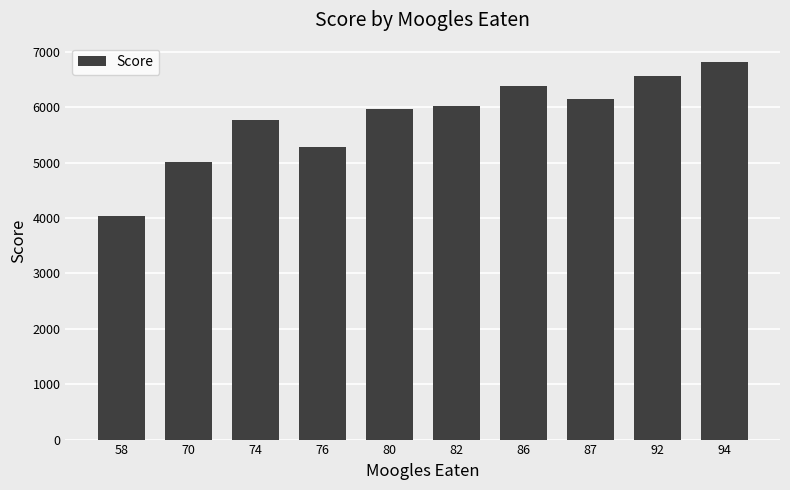

What is the difference between the maximum and minimum values?

2781.0